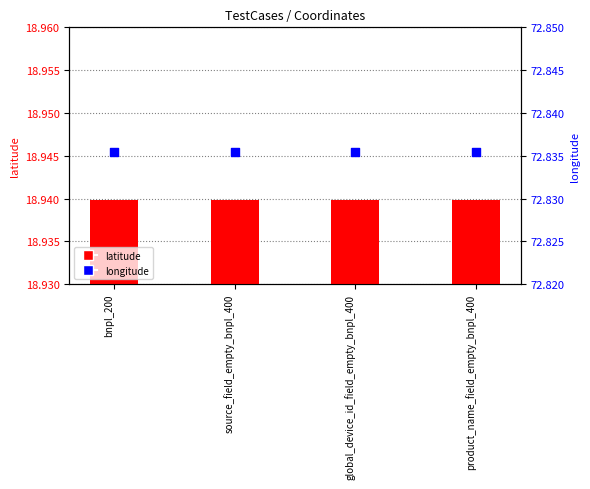

Which series contains the lowest Y value?

latitude